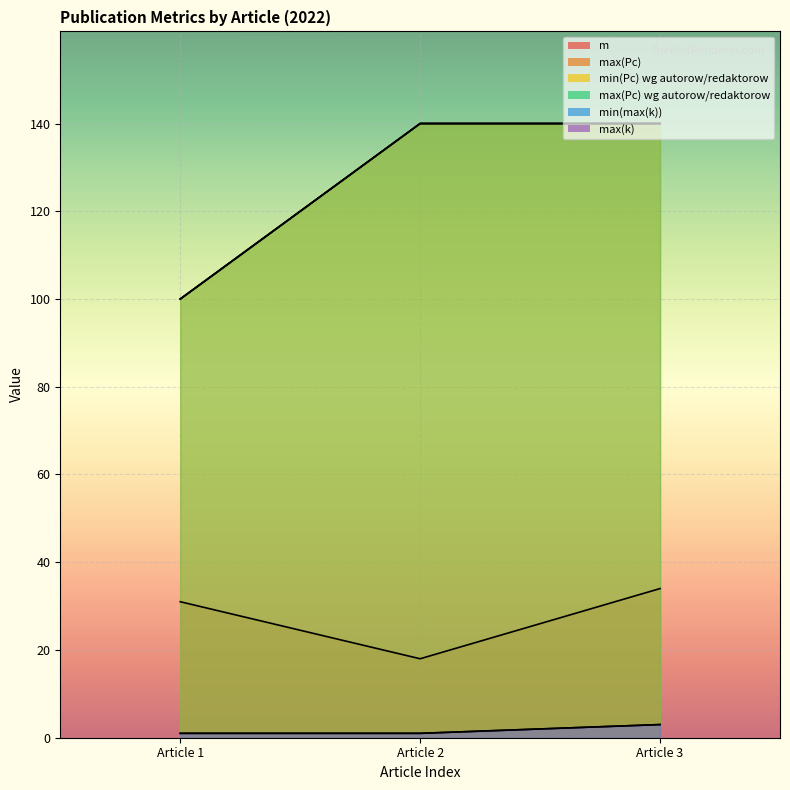

How many data points in m are less than 31?

1